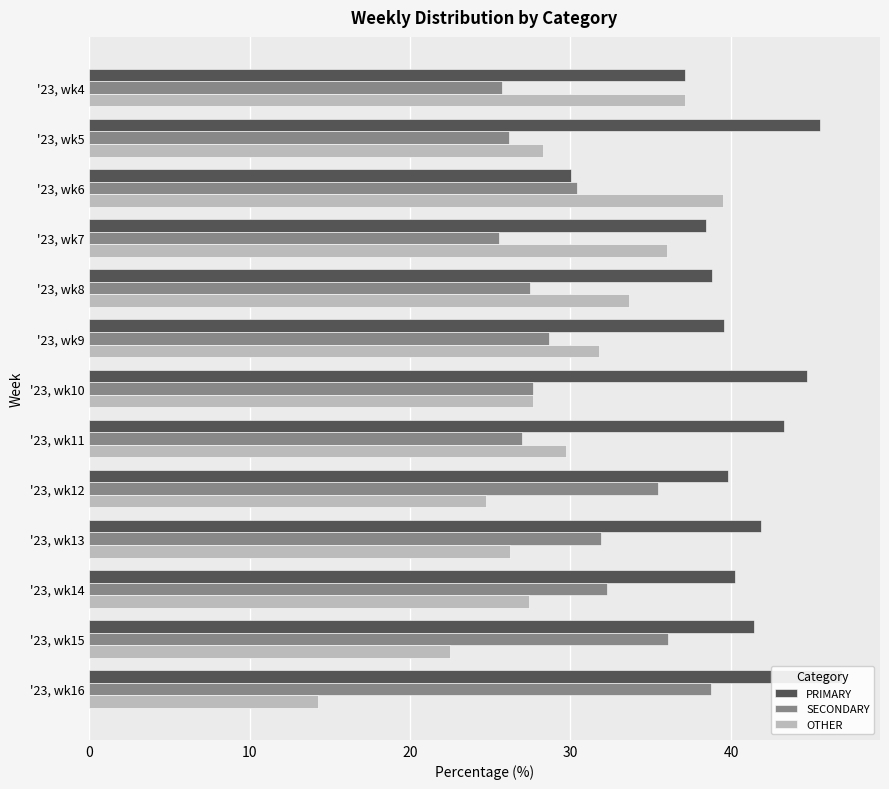

What is the lowest value of the PRIMARY series?

30.0